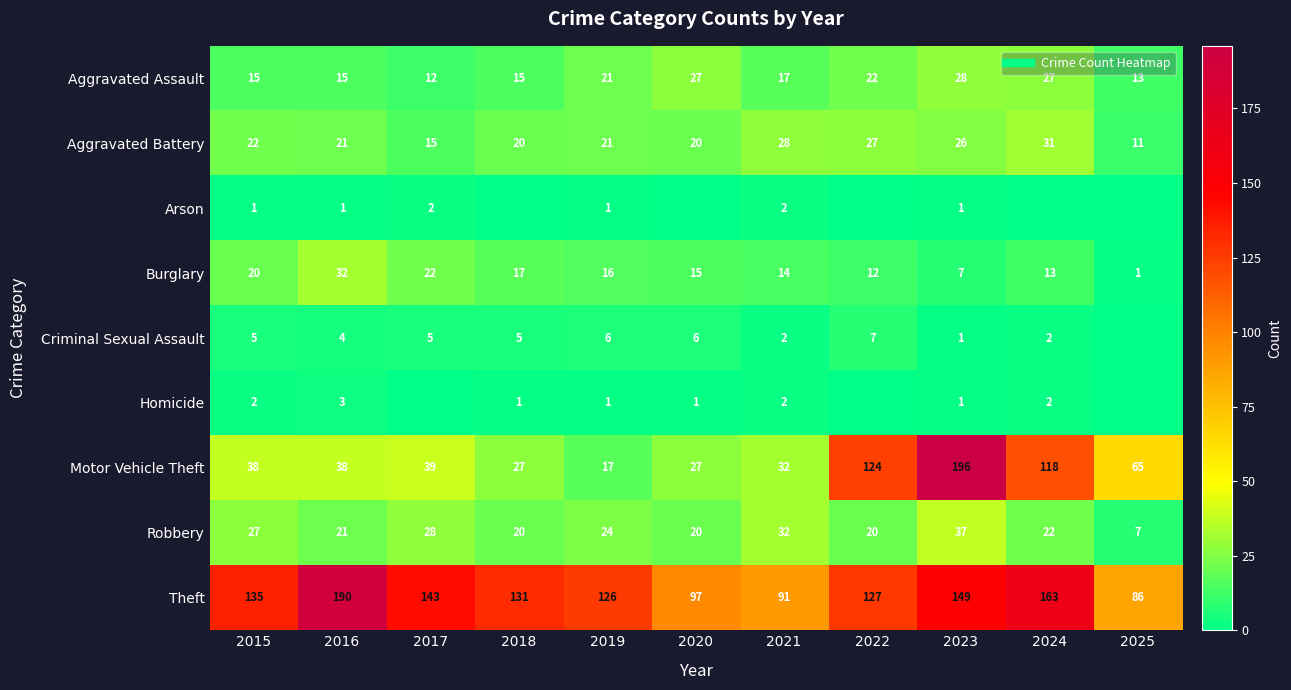

How many values in the Homicide series are below 1?

3